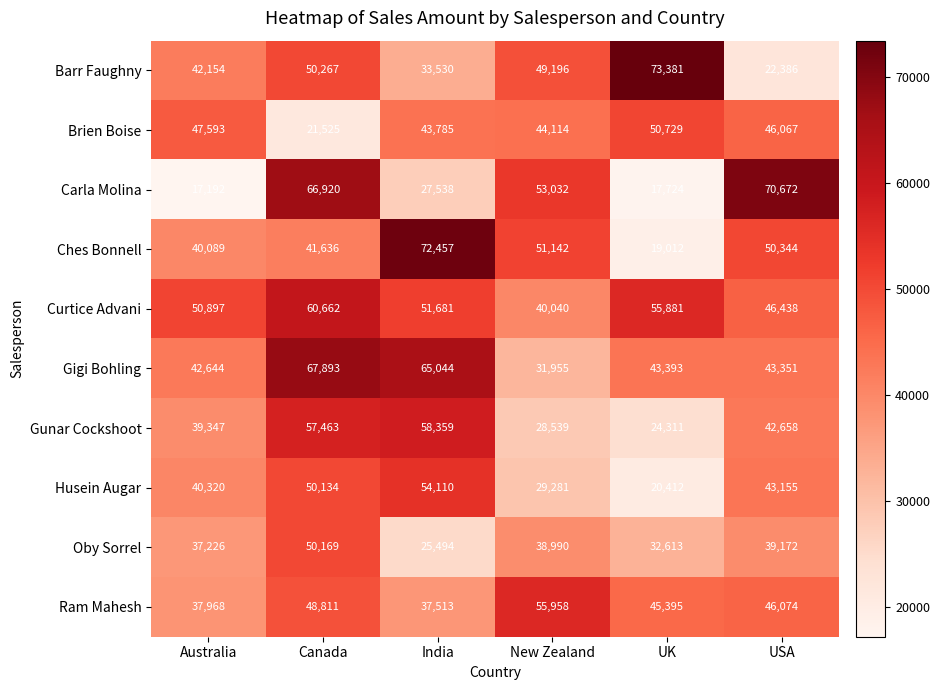

Rank the series at Canada from lowest to highest value.

Brien Boise, Ches Bonnell, Ram Mahesh, Husein Augar, Oby Sorrel, Barr Faughny, Gunar Cockshoot, Curtice Advani, Carla Molina, Gigi Bohling